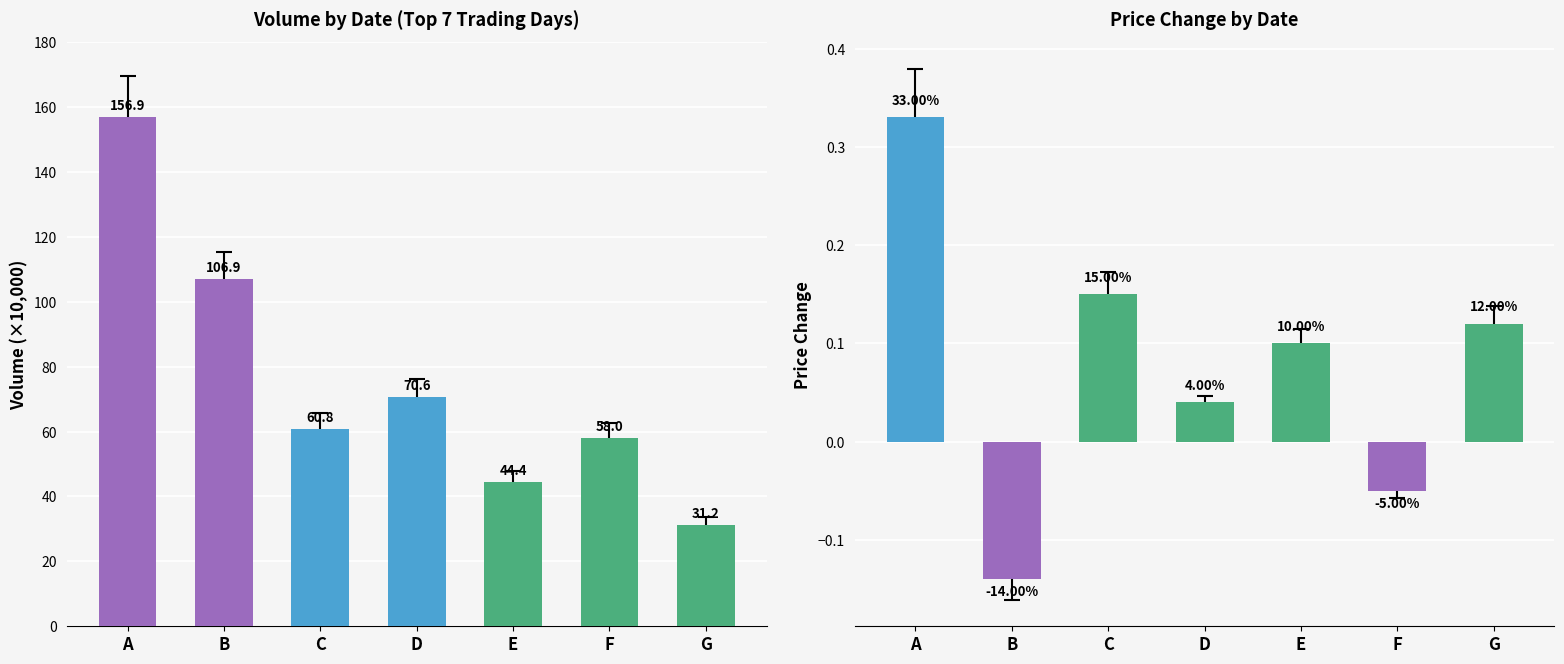

What is the value of the col_5 (Volume) bar at the 5th from the left?

44.4